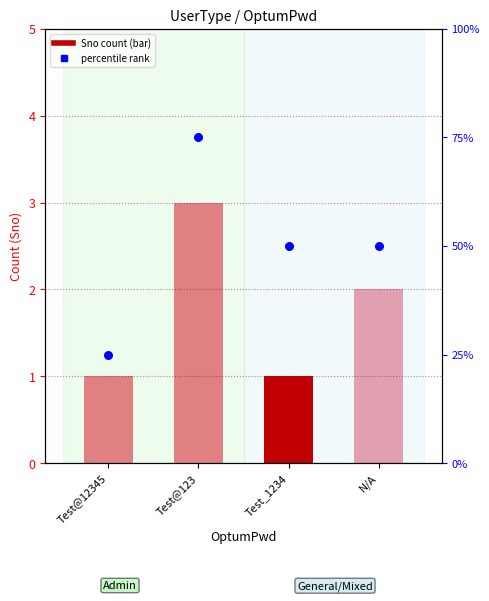

Is the value of percentile rank at Test@12345 greater than the value of Sno count at Test_1234?

Yes